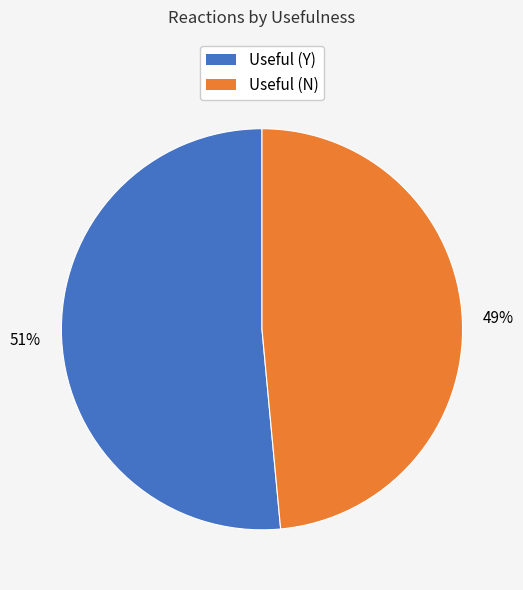

Is there any slice that represents more than half of the pie?

Yes